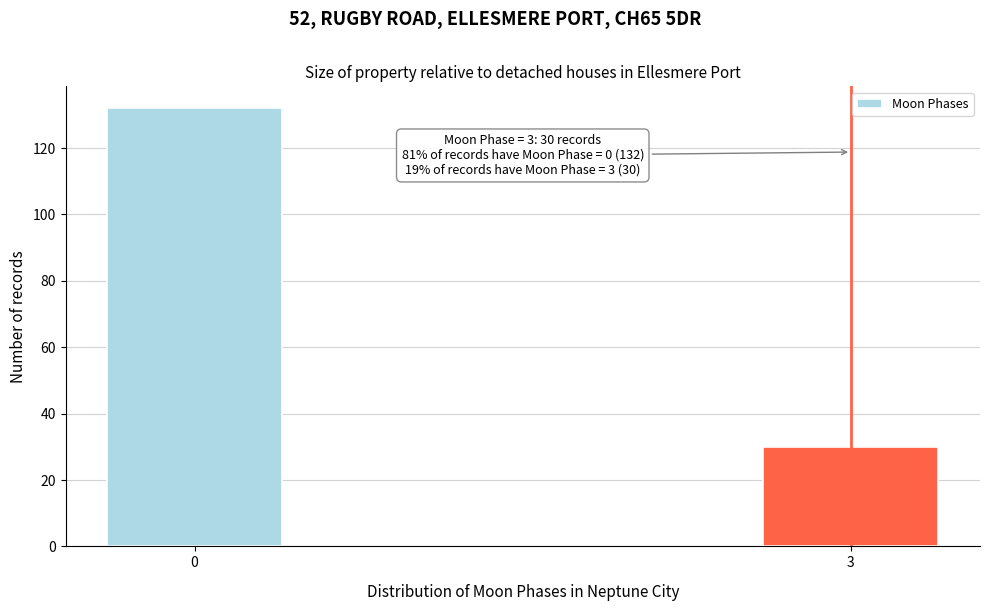

Reading left to right, transcribe all the data shown in this chart.

0=132	3=30